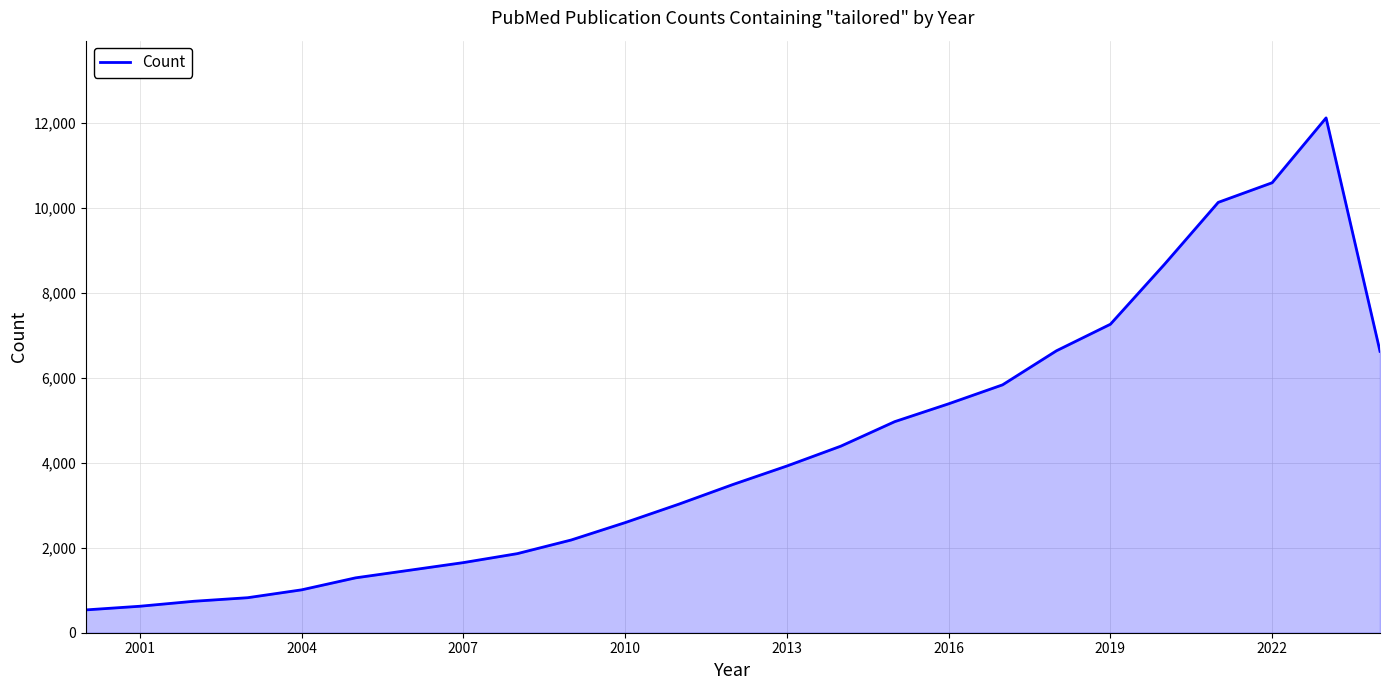

How many lines are shown in the chart?

1